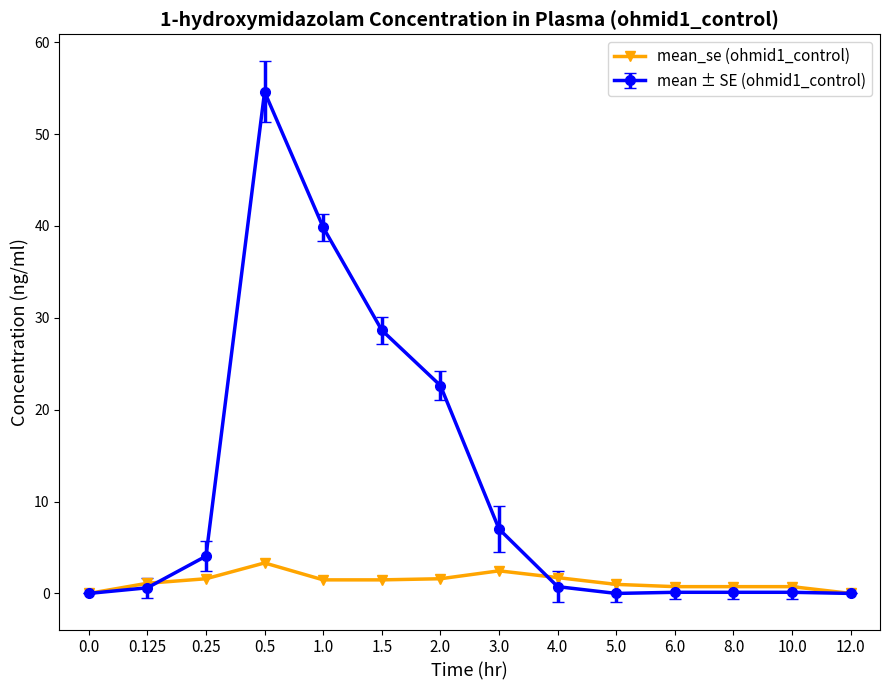

What is the label of the 12th point from the right?

0.25